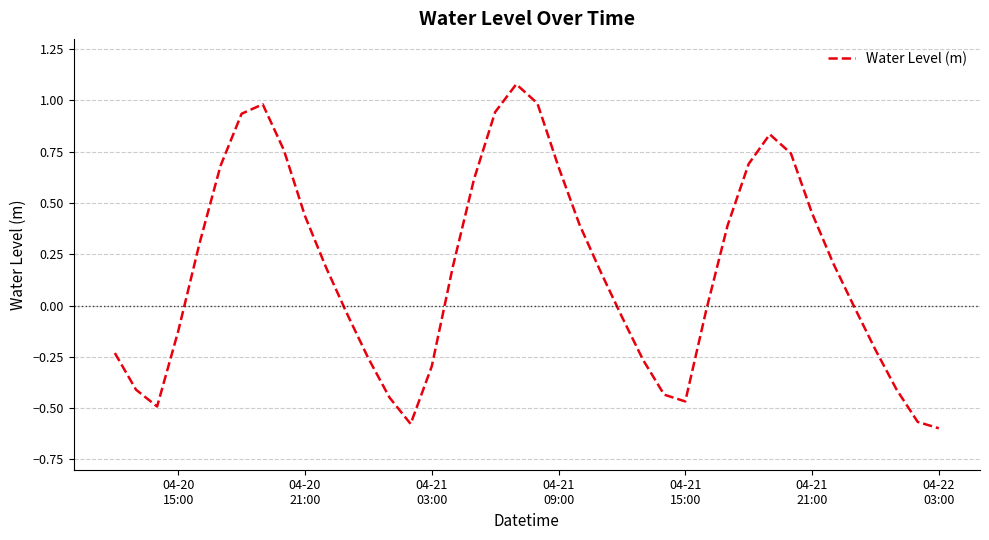

How many distinct data groups are displayed?

1